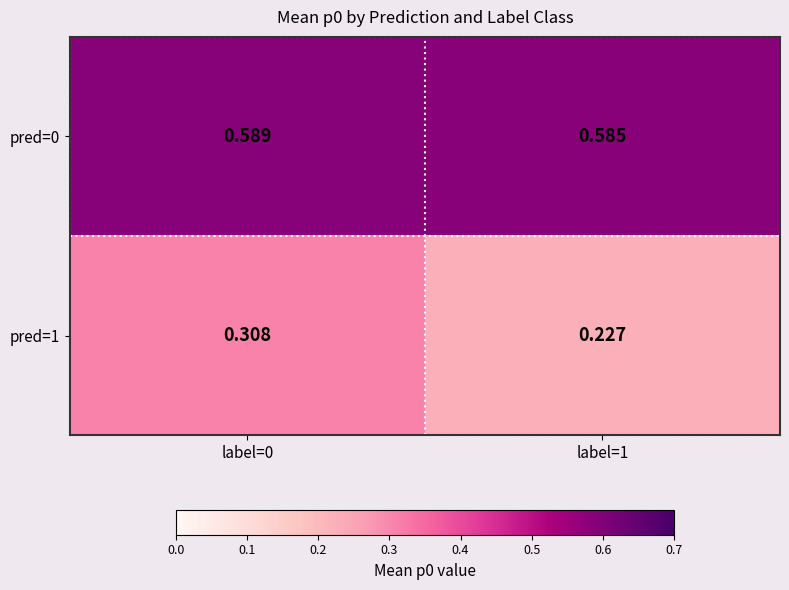

How many series are shown in this chart?

2